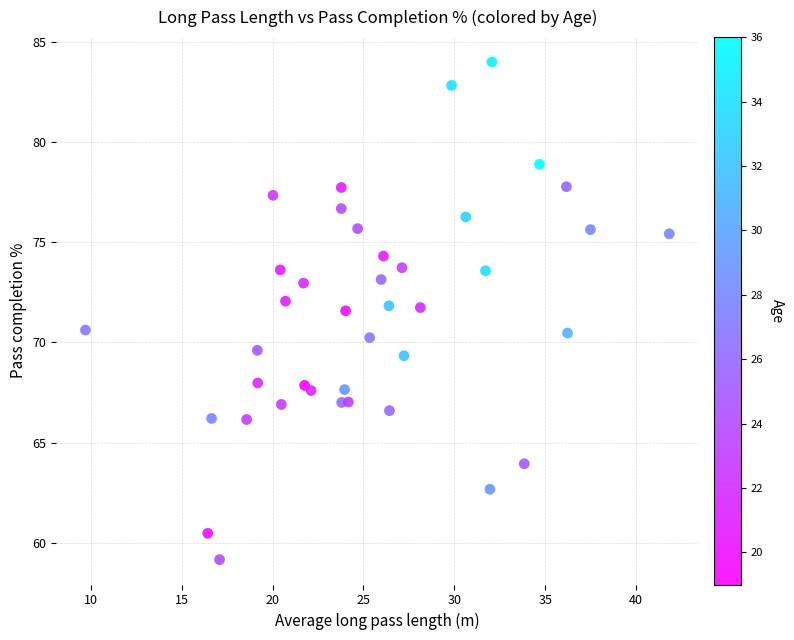

What is the range of Y values (max minus min)?

24.8